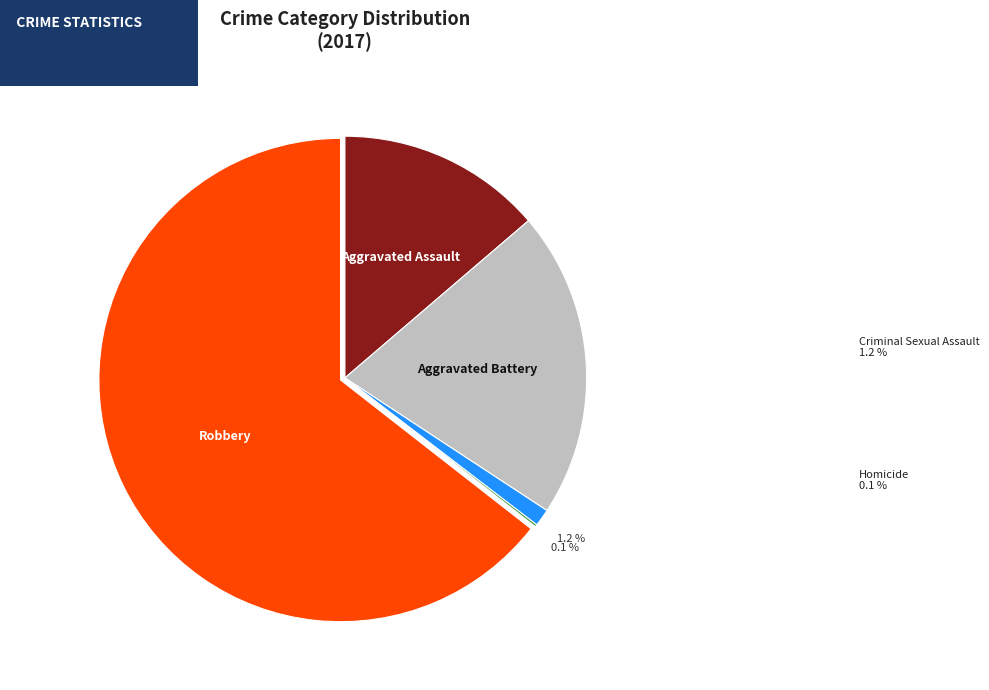

Is Aggravated Battery the majority of the pie?

No